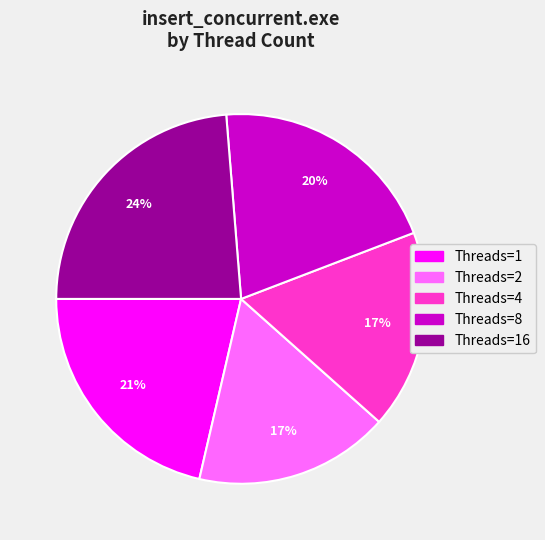

To the nearest percent, what portion does Threads=8 represent?

20%